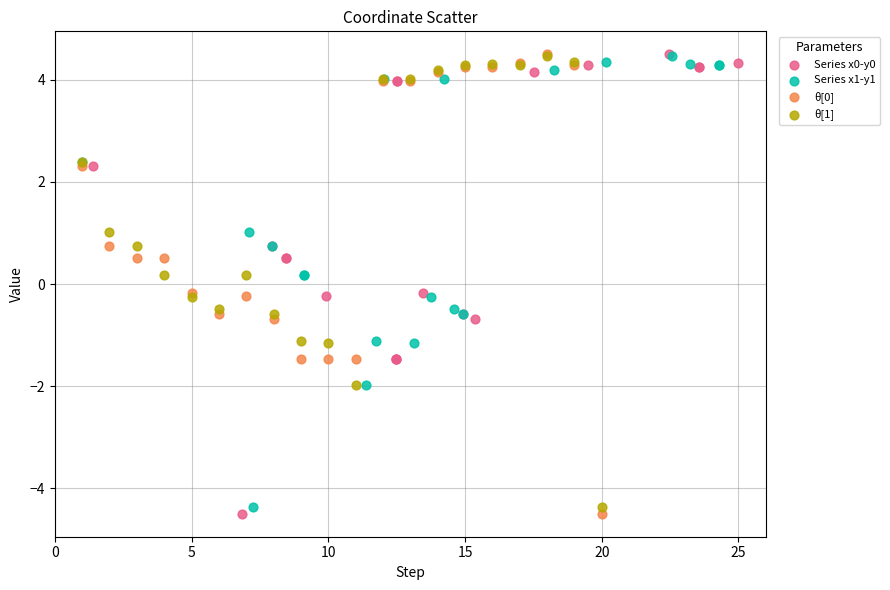

What are all the series names shown in the legend?

Series x0-y0, Series x1-y1, θ[0], θ[1]